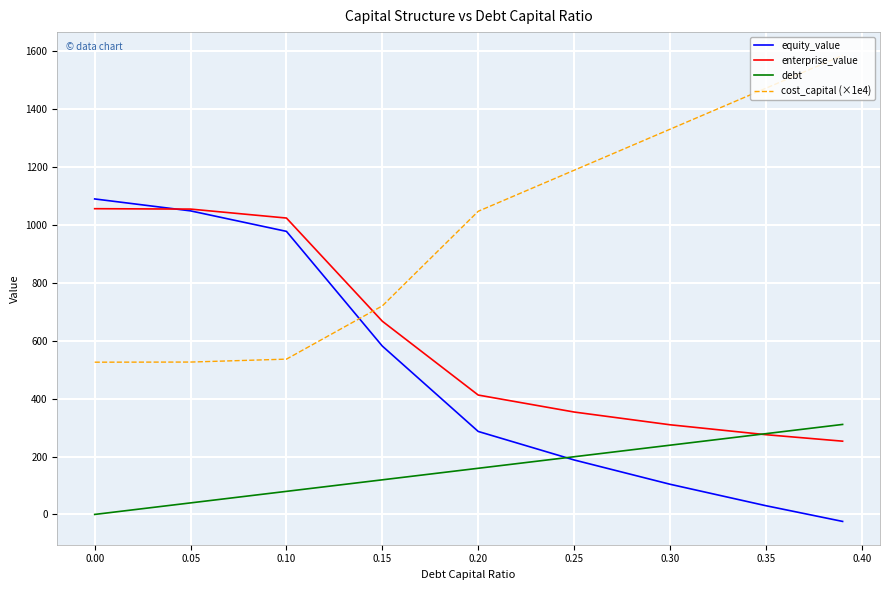

Which series has the largest total across all categories?

cost_capital (×1e4)